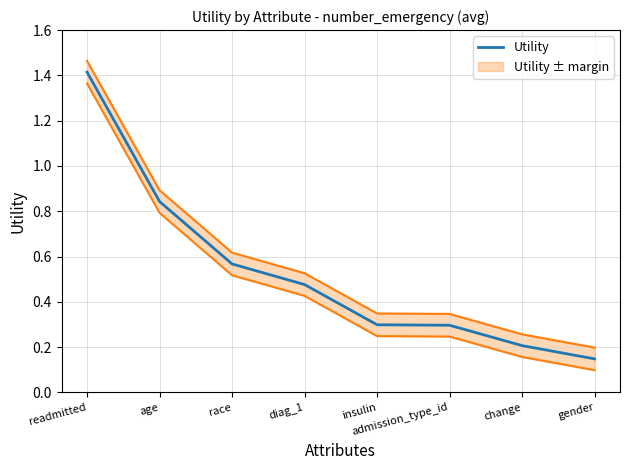

List the labels in order of value, smallest first.

gender, change, admission_type_id, insulin, diag_1, race, age, readmitted